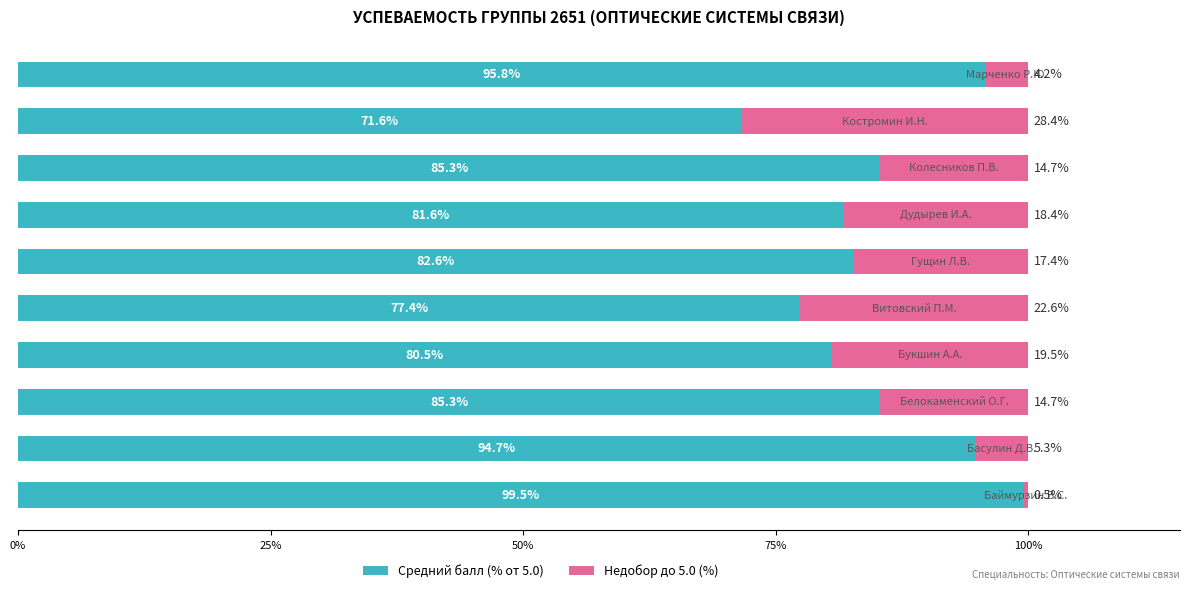

What is the maximum value for Средний балл (% от 5.0)?

99.5